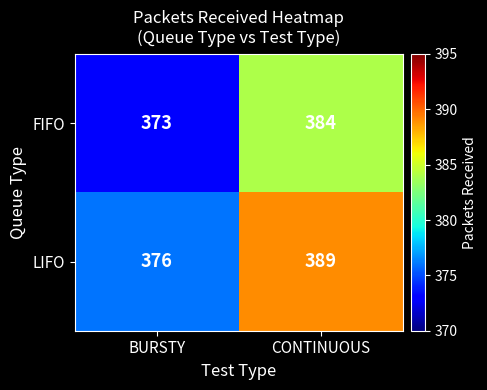

Is it true that FIFO equals 614 at BURSTY?

False